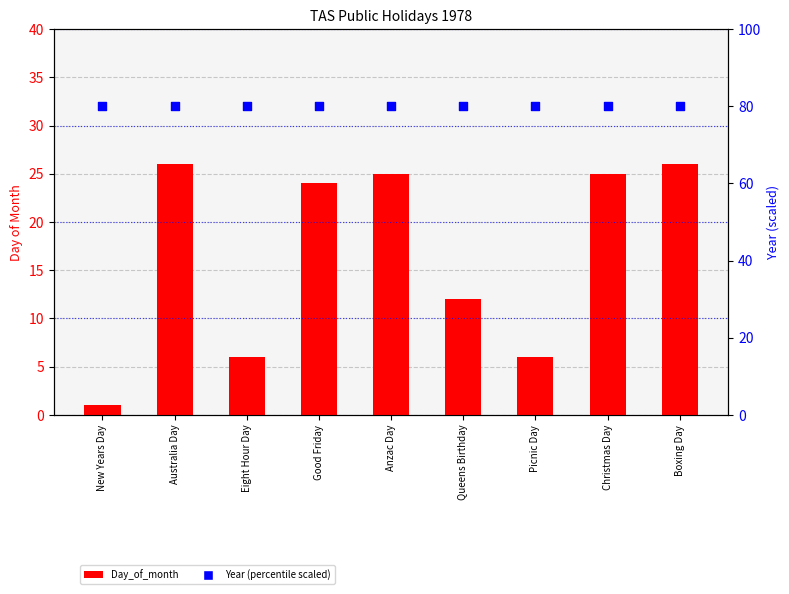

Which series reaches the minimum Y coordinate?

Day_of_month